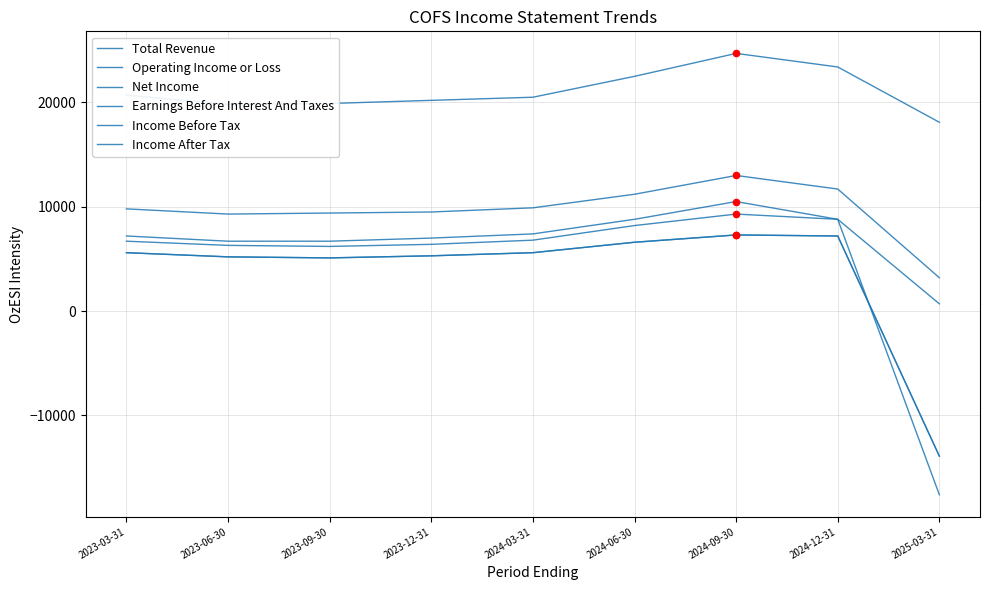

What are all the series names shown in the legend?

Total Revenue, Operating Income or Loss, Net Income, Earnings Before Interest And Taxes, Income Before Tax, Income After Tax